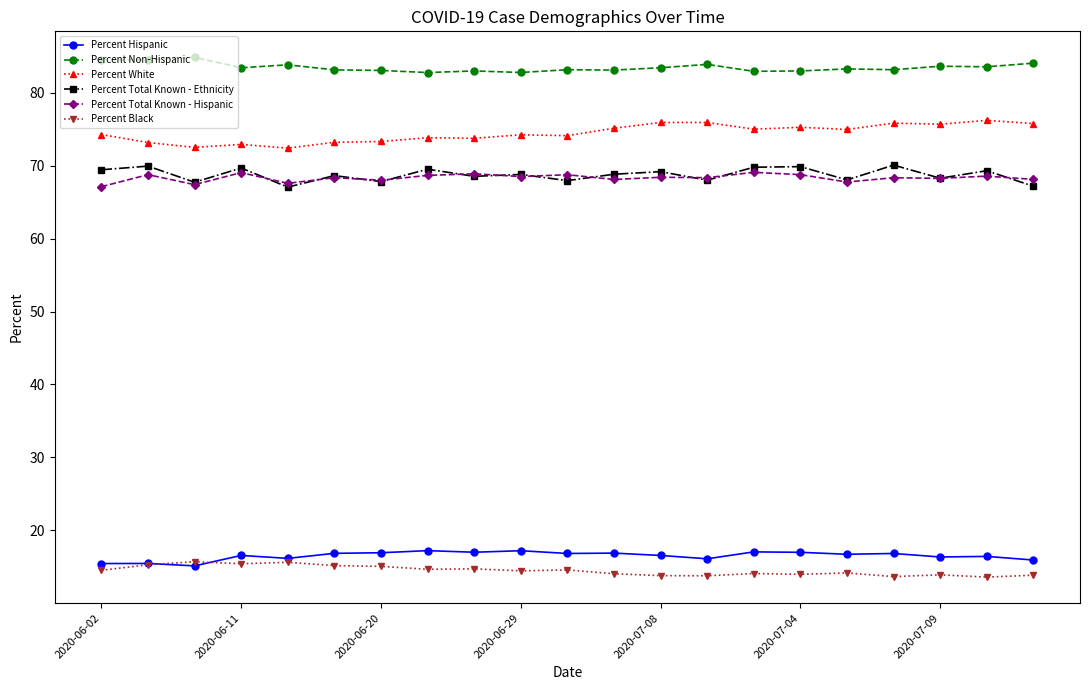

Which series has the largest total across all categories?

Percent Non-Hispanic